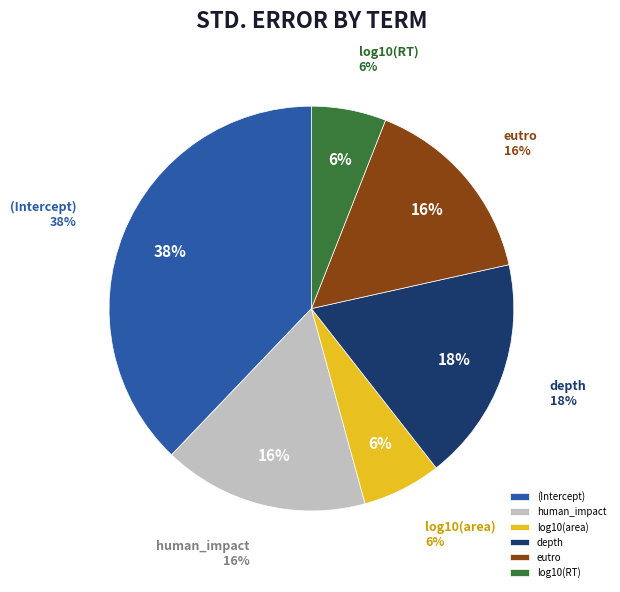

Count the number of slices in the pie.

6